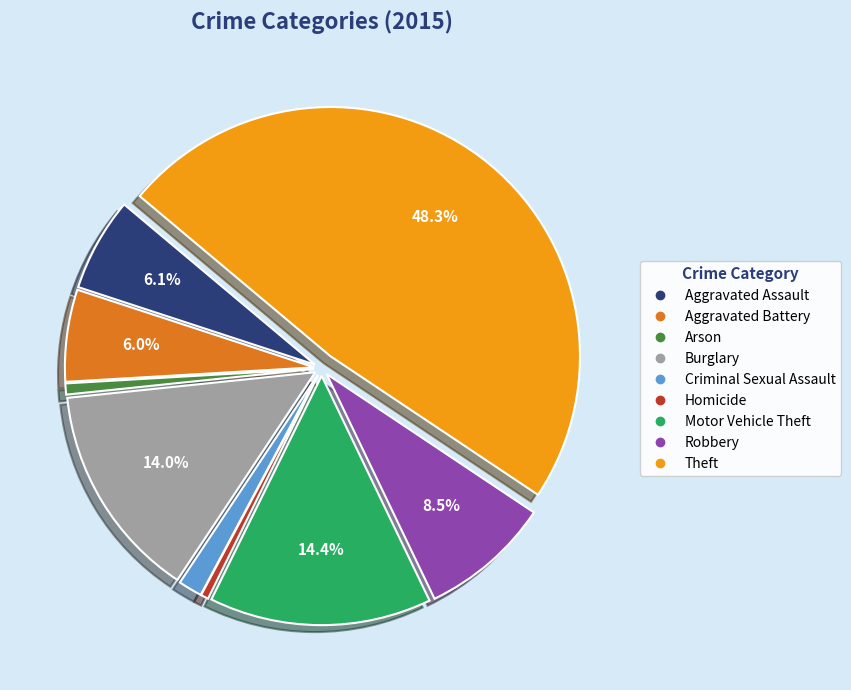

Which category has the biggest portion of the pie?

Theft